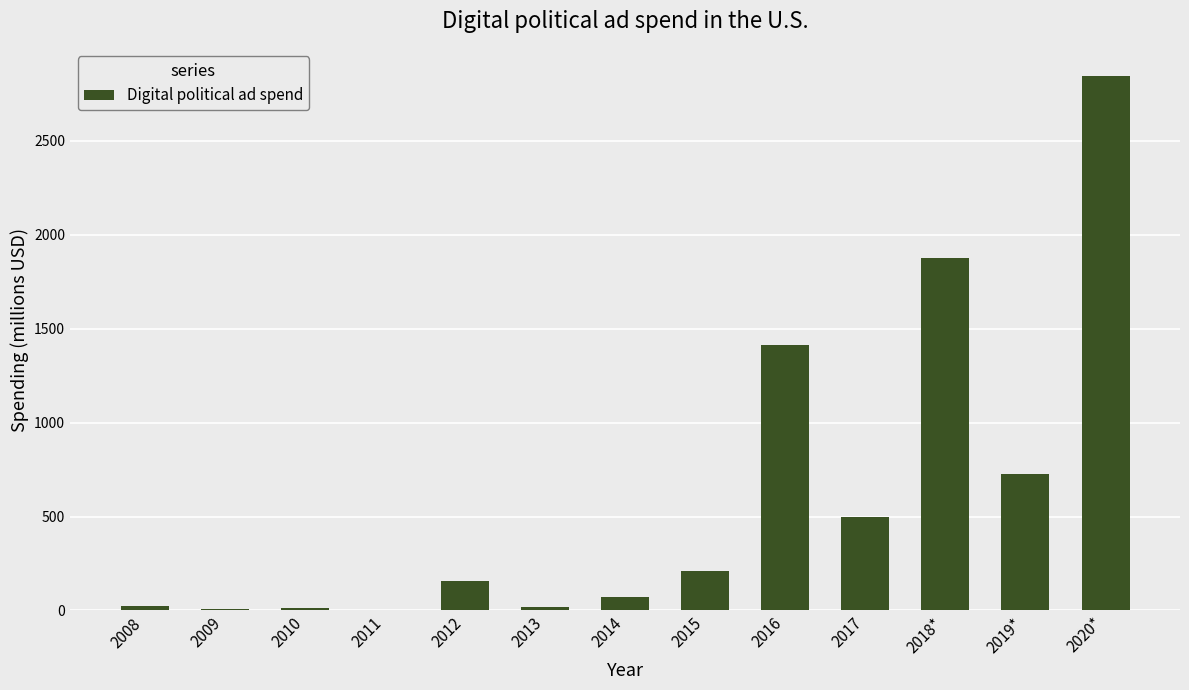

How many categories are shown in the chart?

13